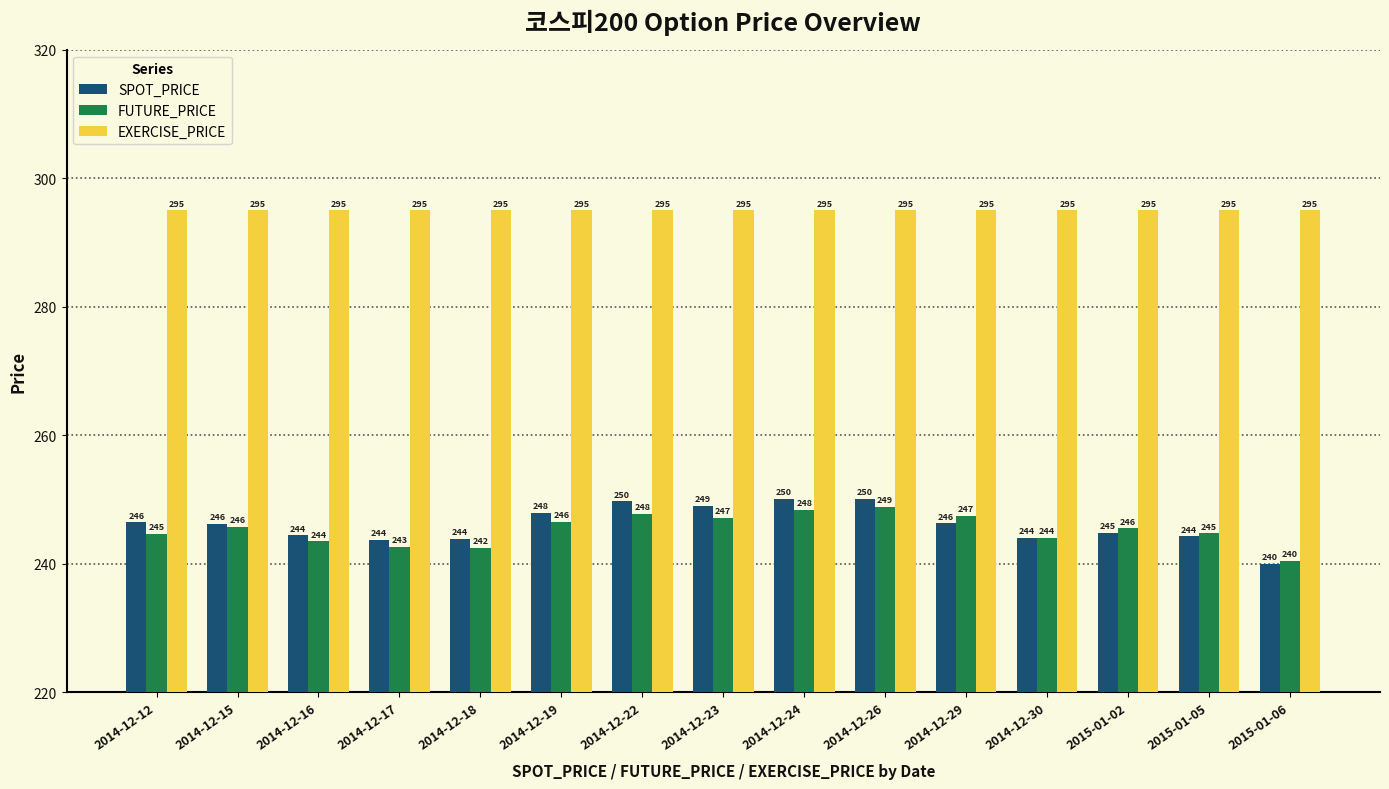

What are all the series names shown in the legend?

SPOT_PRICE, FUTURE_PRICE, EXERCISE_PRICE